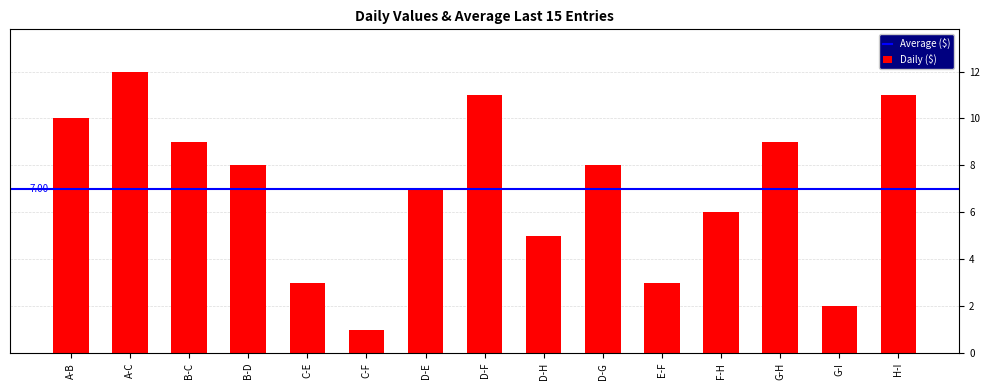

What is the sum of the values at E-F and F-H?

9